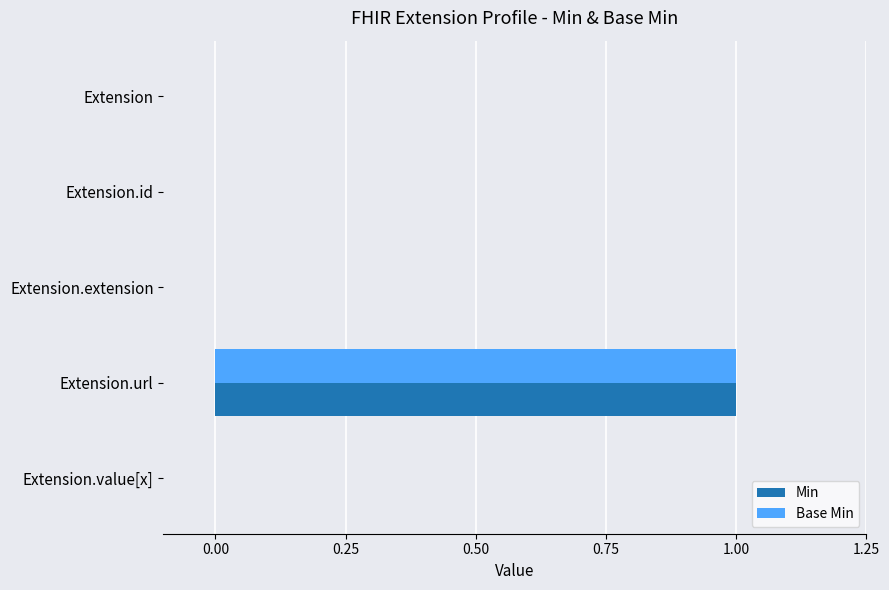

The value of Min at Extension.extension is 0. True or false?

True